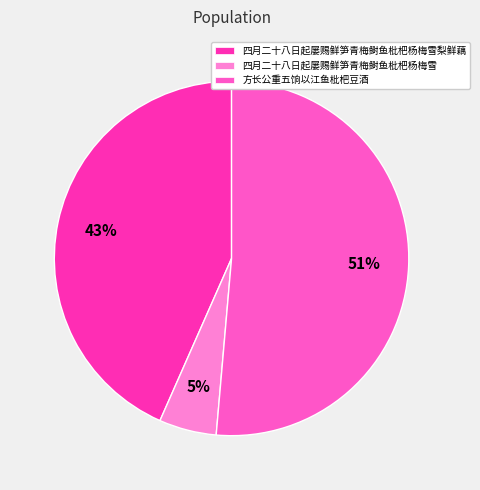

Is there a majority slice in this chart?

Yes